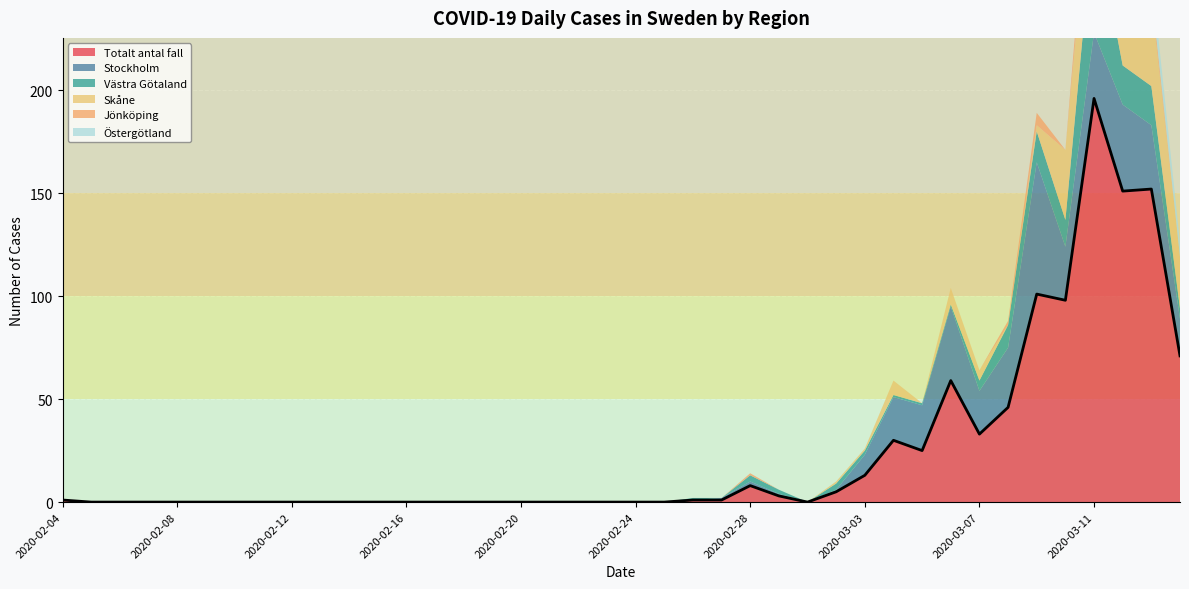

Which series has the largest total across all categories?

Totalt_antal_fall